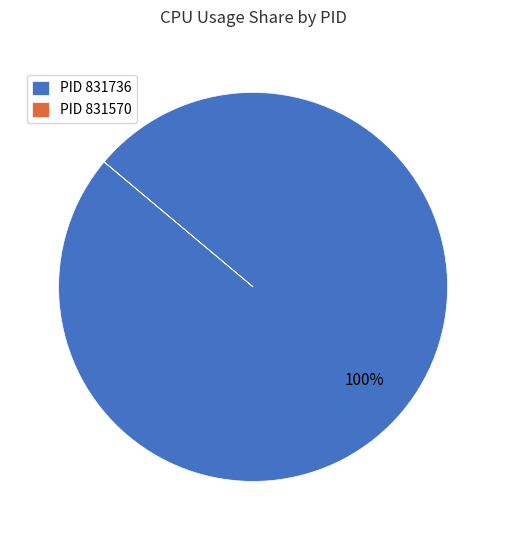

Does PID 831736 account for over 50% of the chart?

Yes